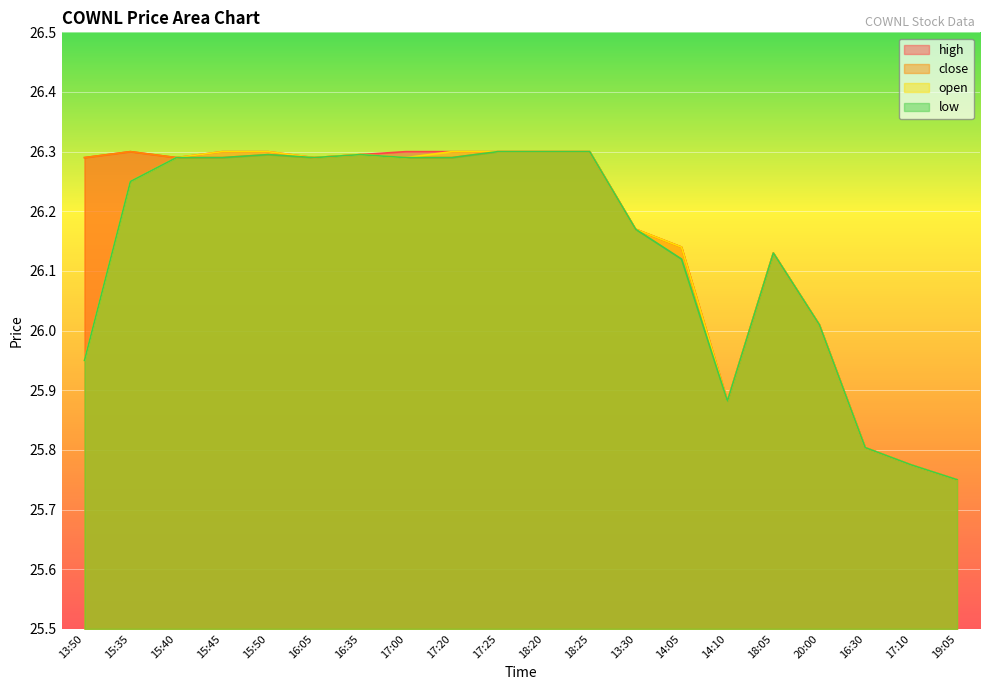

True or false: close has more than 1 points higher than both neighbors.

True